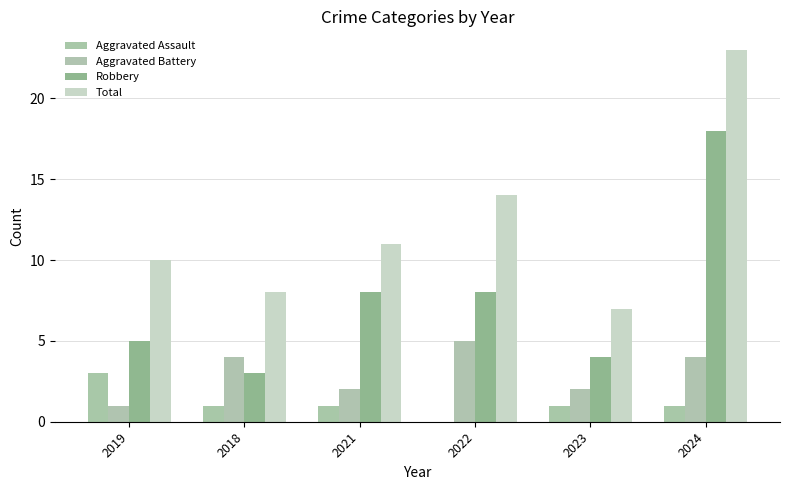

How many series are shown in this chart?

4